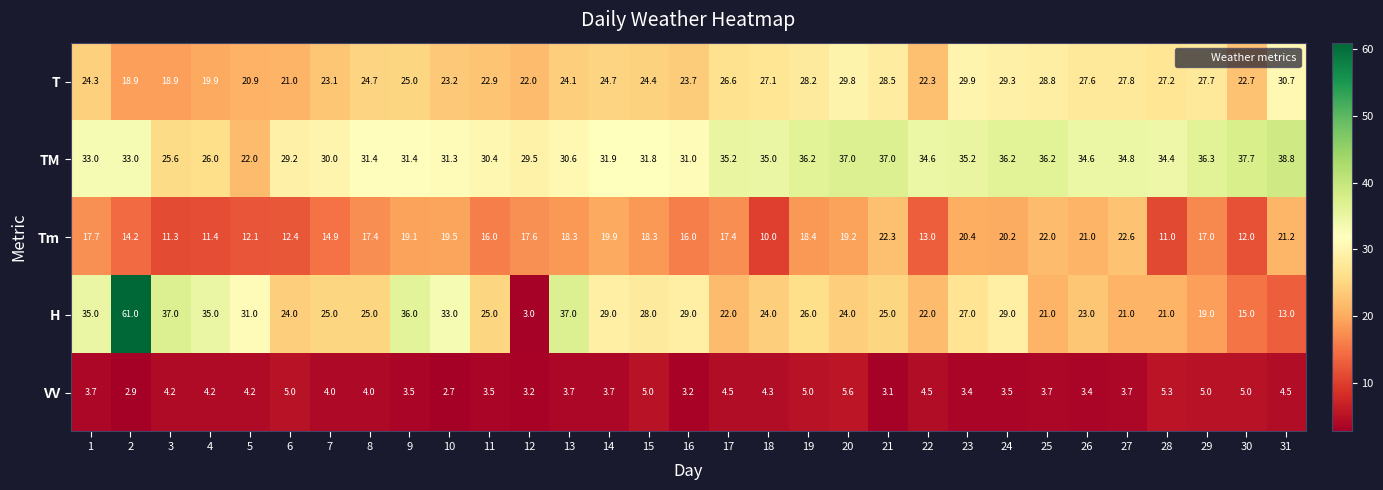

Count the number of categories in the chart.

31